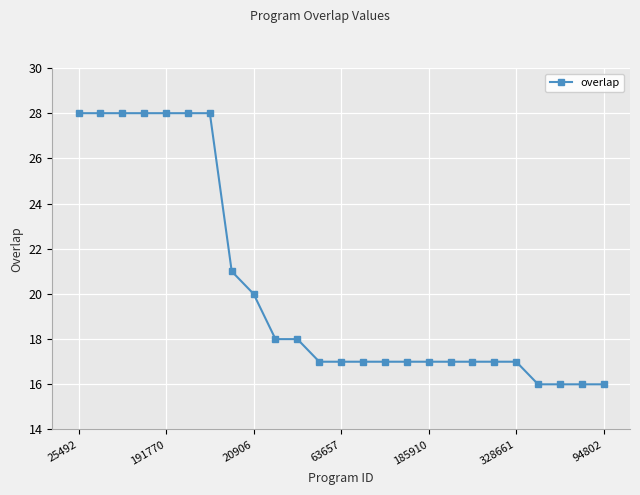

Does the chart have visible grid lines?

Yes